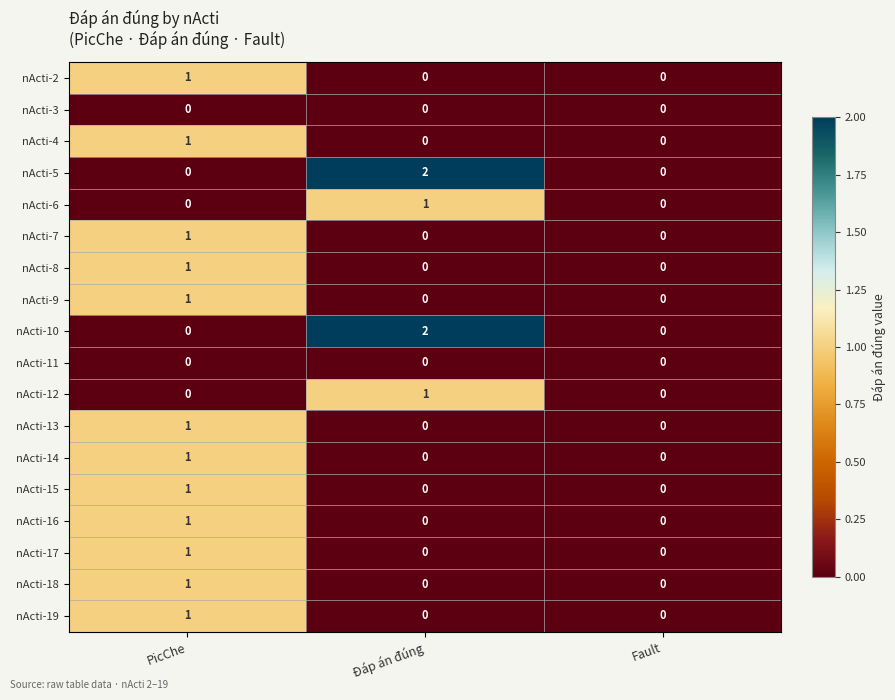

At which label does nActi-6 reach its peak?

Đáp án đúng